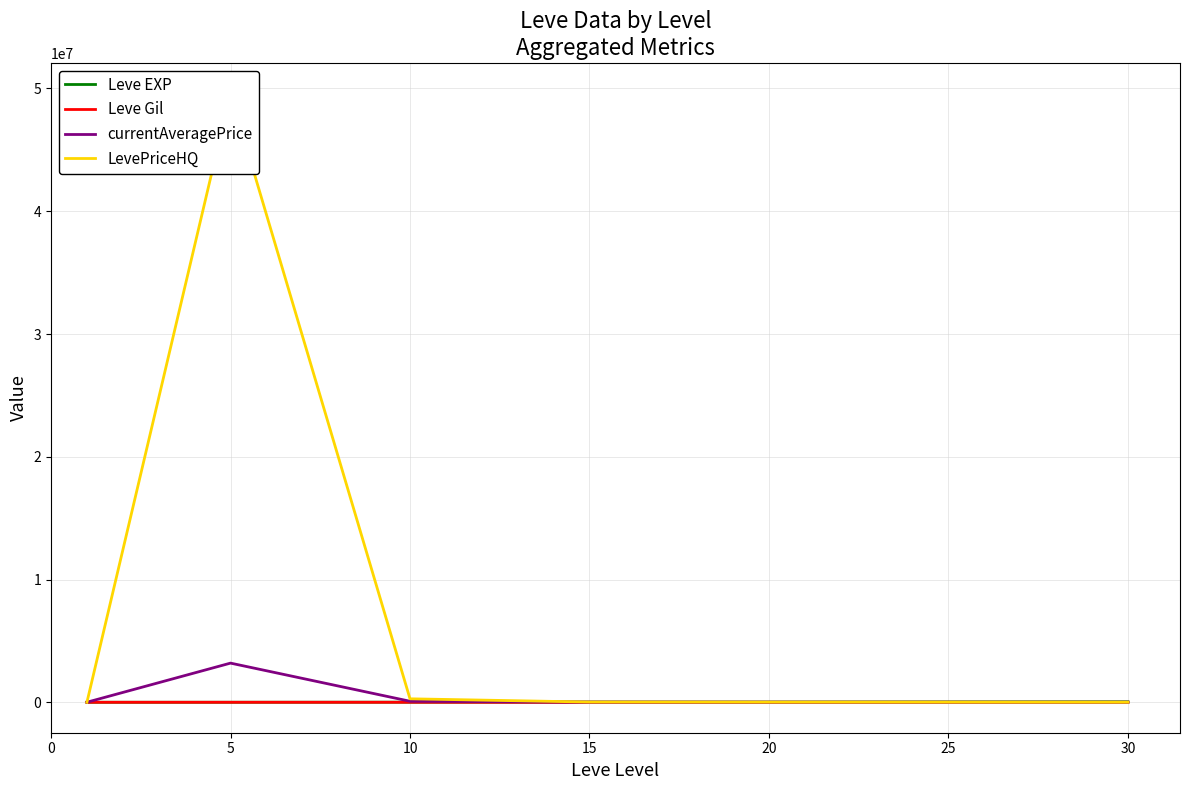

What is the greatest value displayed?

49601518.5